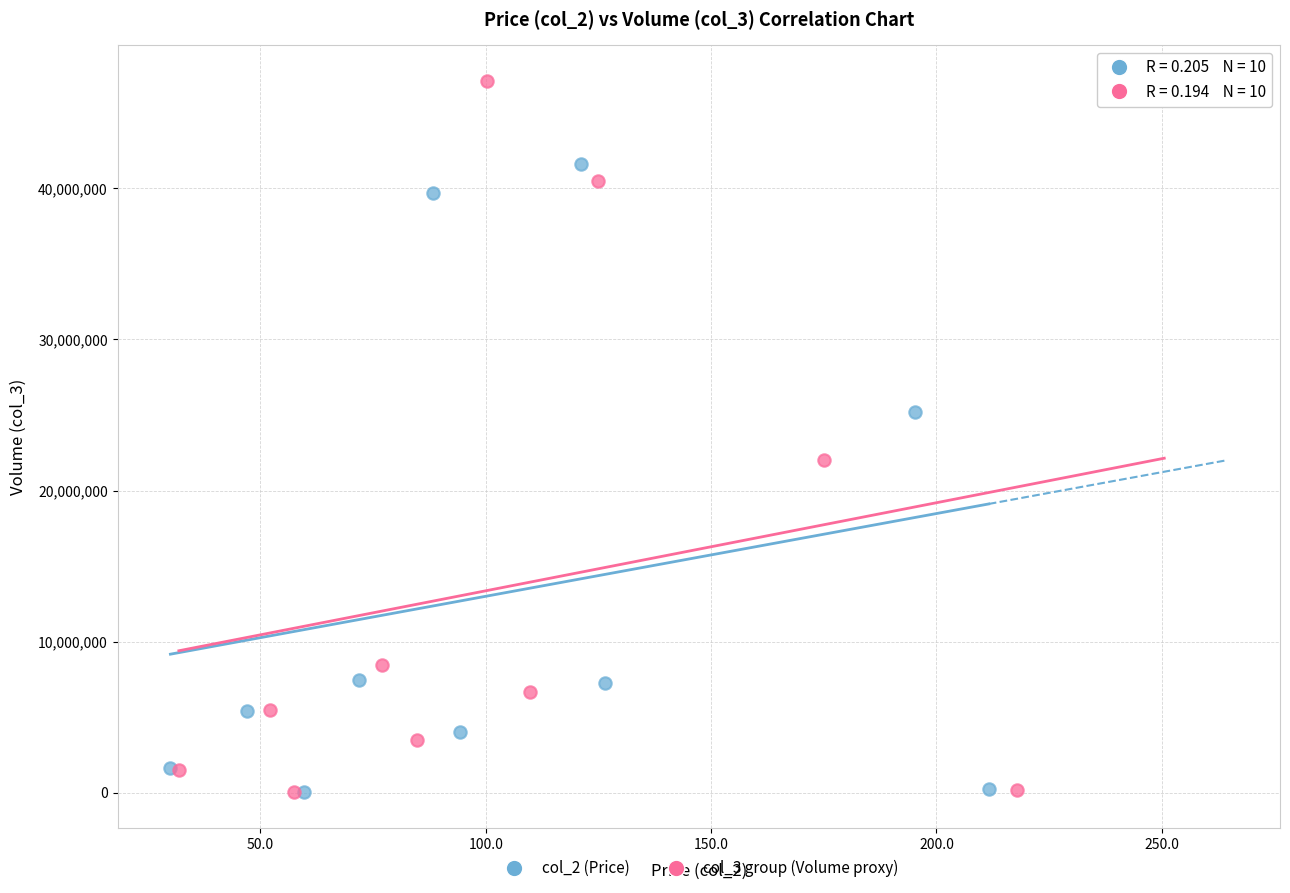

Which series reaches the maximum Y coordinate?

col_3 group (Volume proxy)